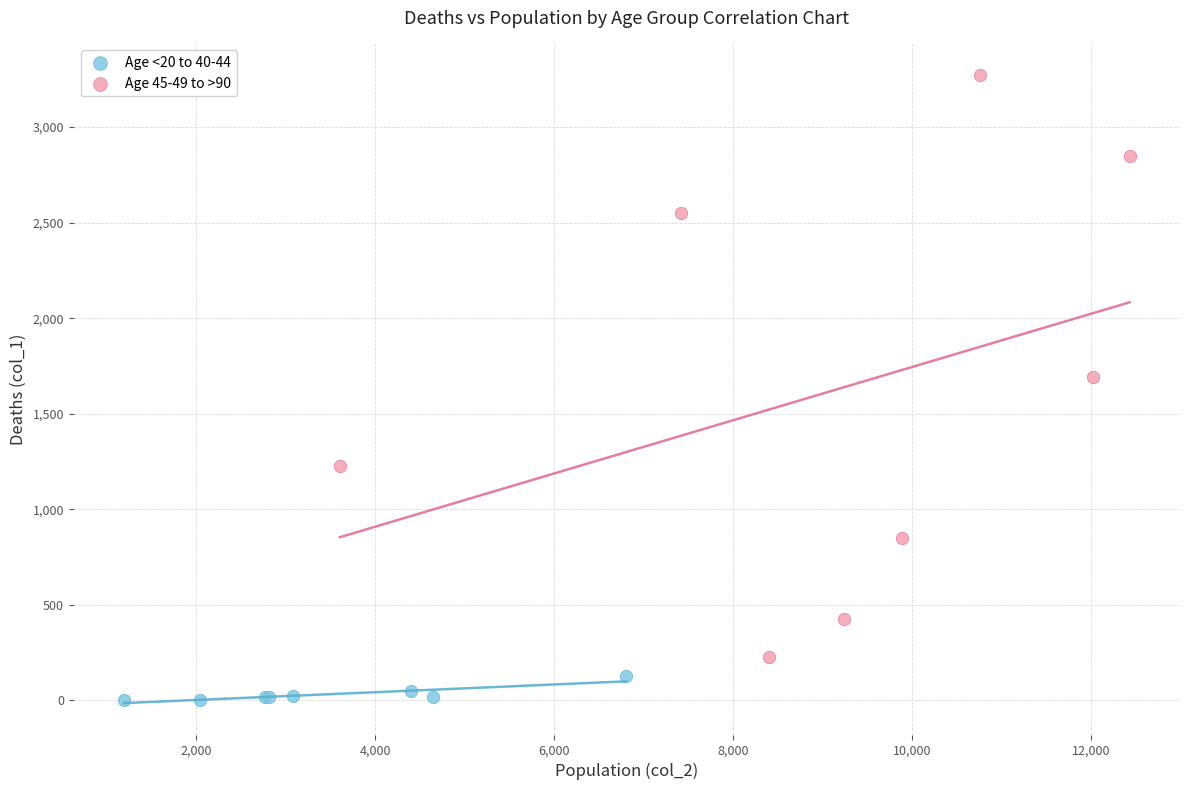

Which series contains the highest Y value?

Age 45-49 to >90